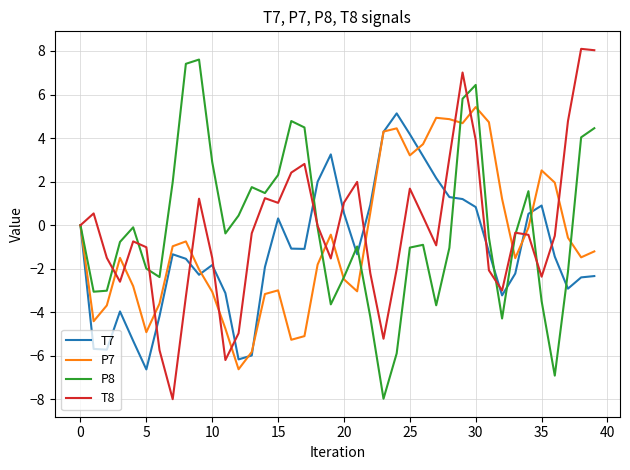

What is the minimum value shown in the chart?

-8.0